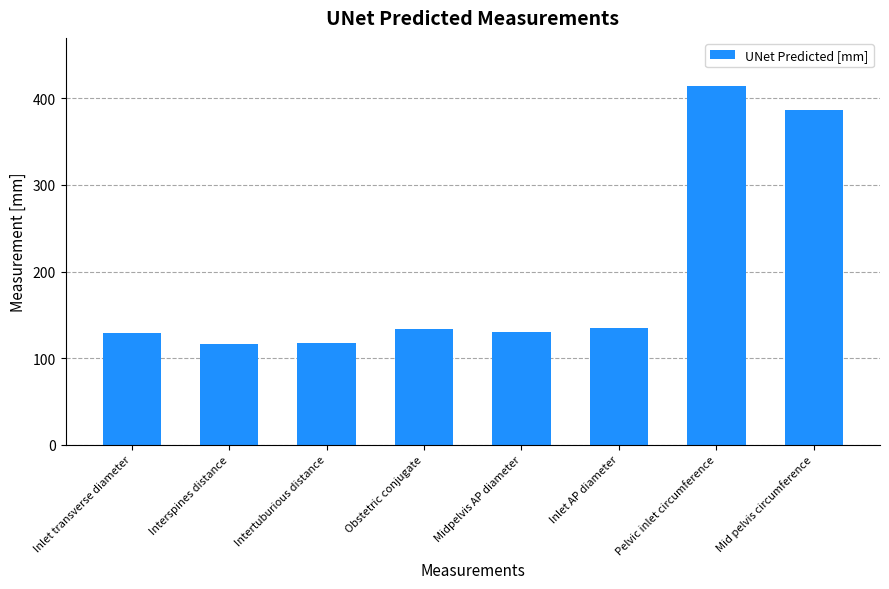

The value at Interspines distance is 39.1. True or false?

False